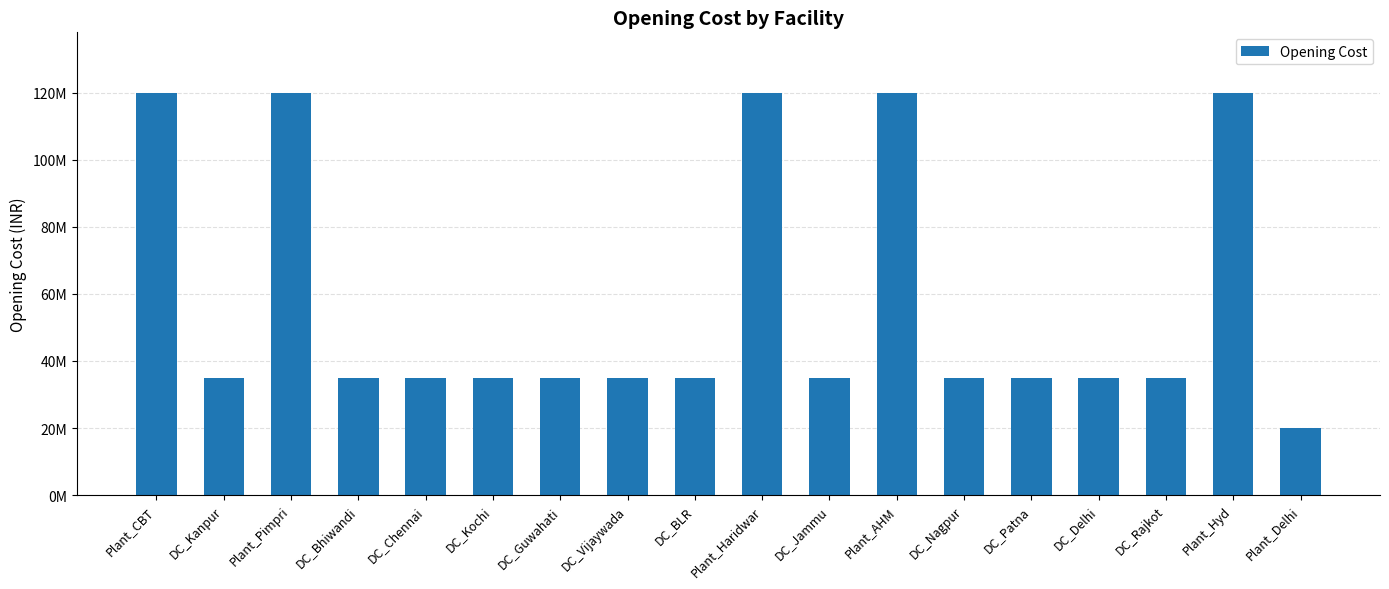

What is the average value?

57777778